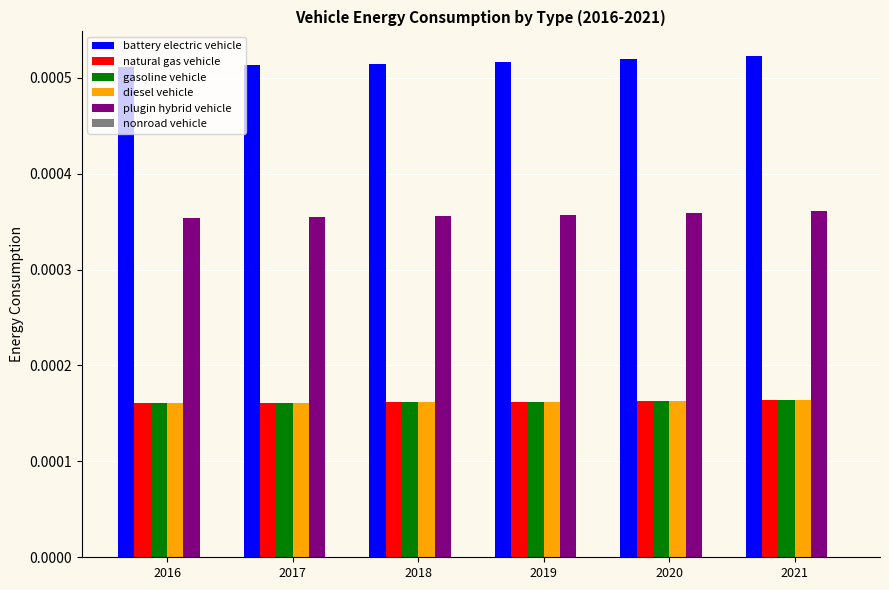

Does the chart contain any negative values?

No